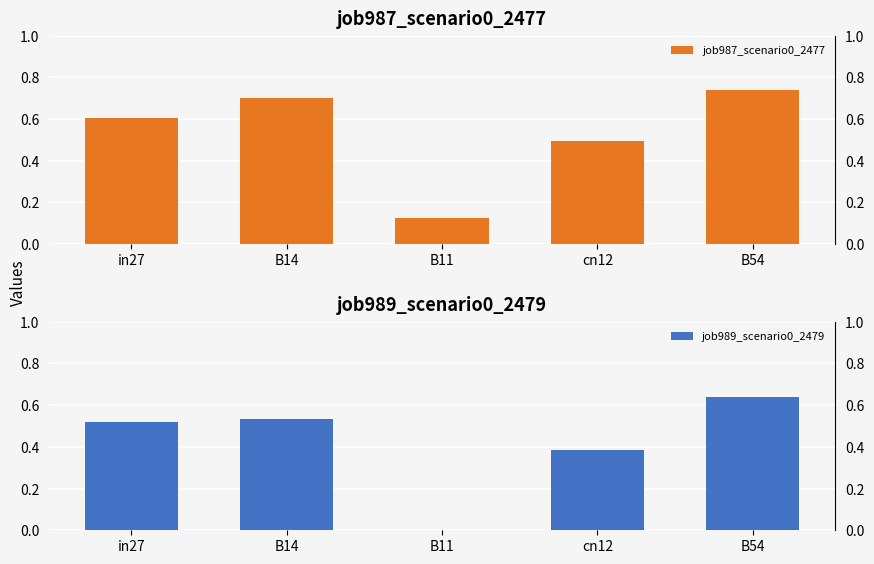

What is the label of the 1st bar from the left?

in27